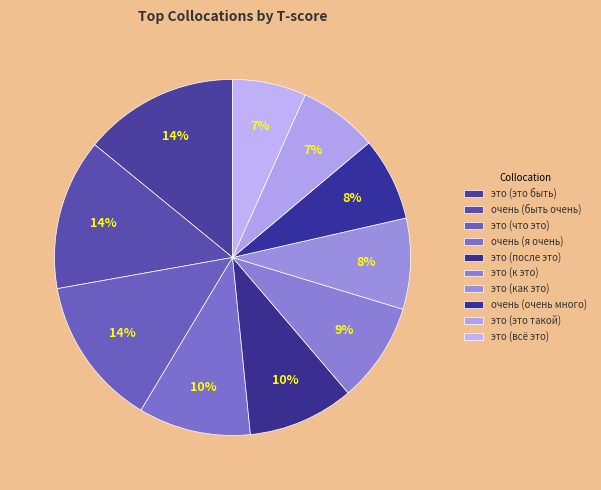

Is it true that это (всё это) is 12% of the pie?

False